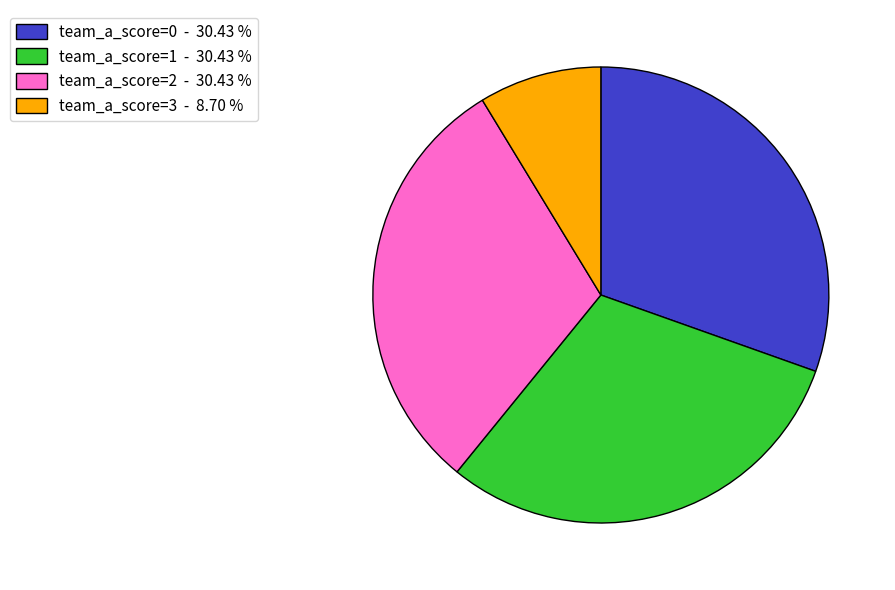

Which category has the smallest portion of the pie?

team_a_score=3 - 8.70 %